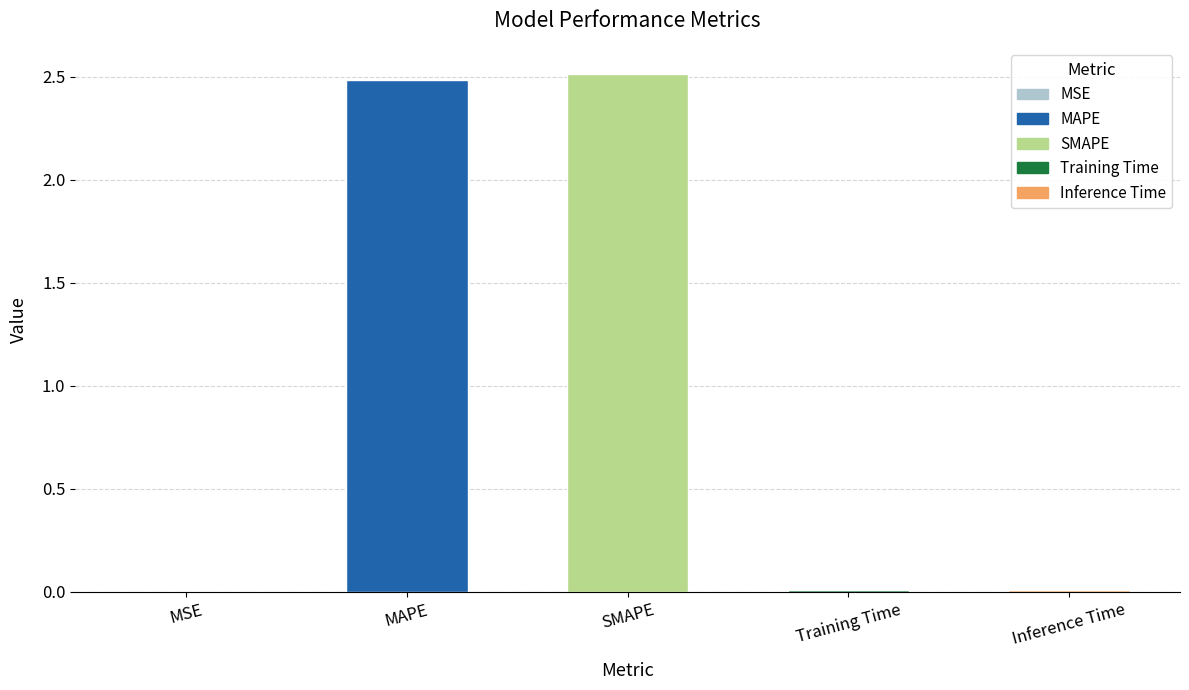

Which has a higher value, MSE or MAPE?

MAPE